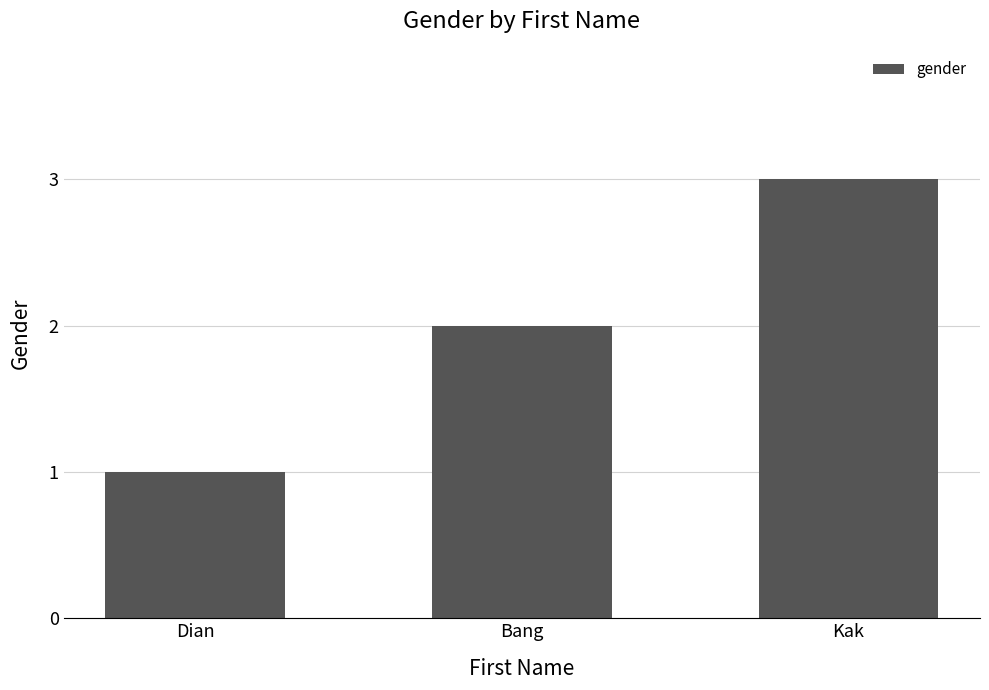

Are the bars grouped side by side (vs. stacked)?

No